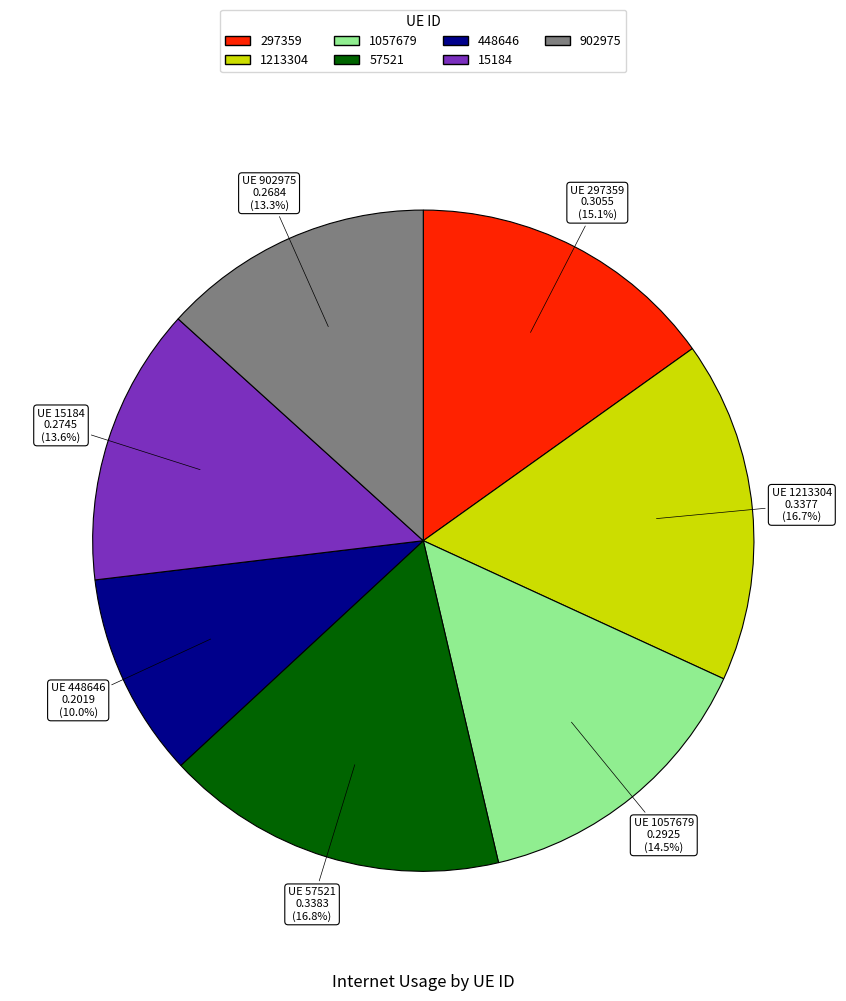

Is the sum of 1213304 and 15184 greater than half?

No